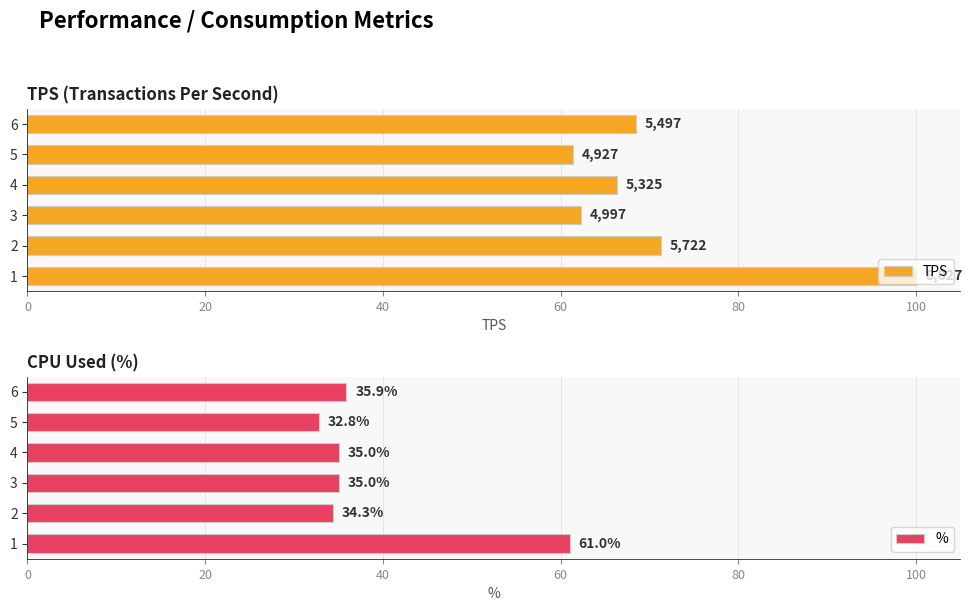

What are all the series names shown in the legend?

TPS, %